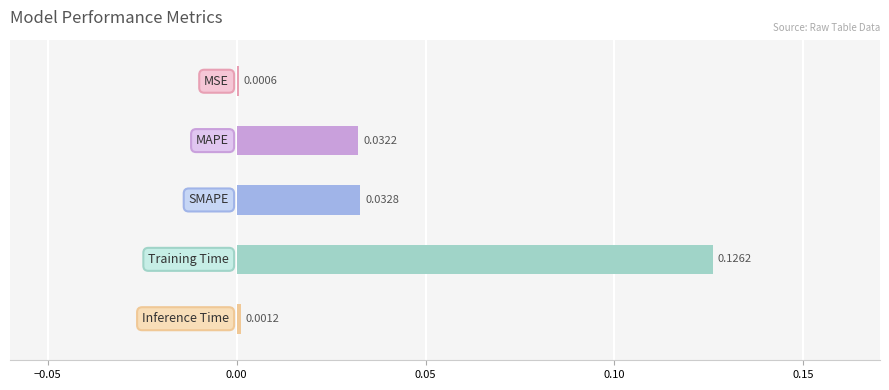

Are the bars grouped side by side (vs. stacked)?

No